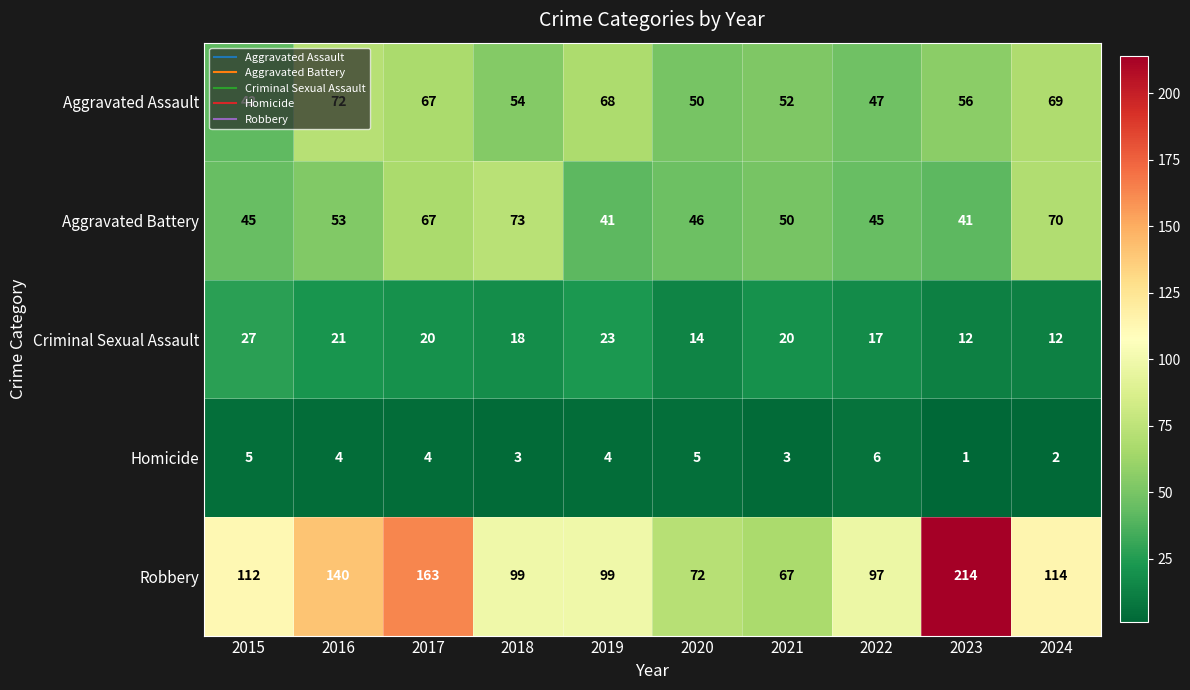

What is the difference between the maximum and minimum values in the Aggravated Assault series?

30